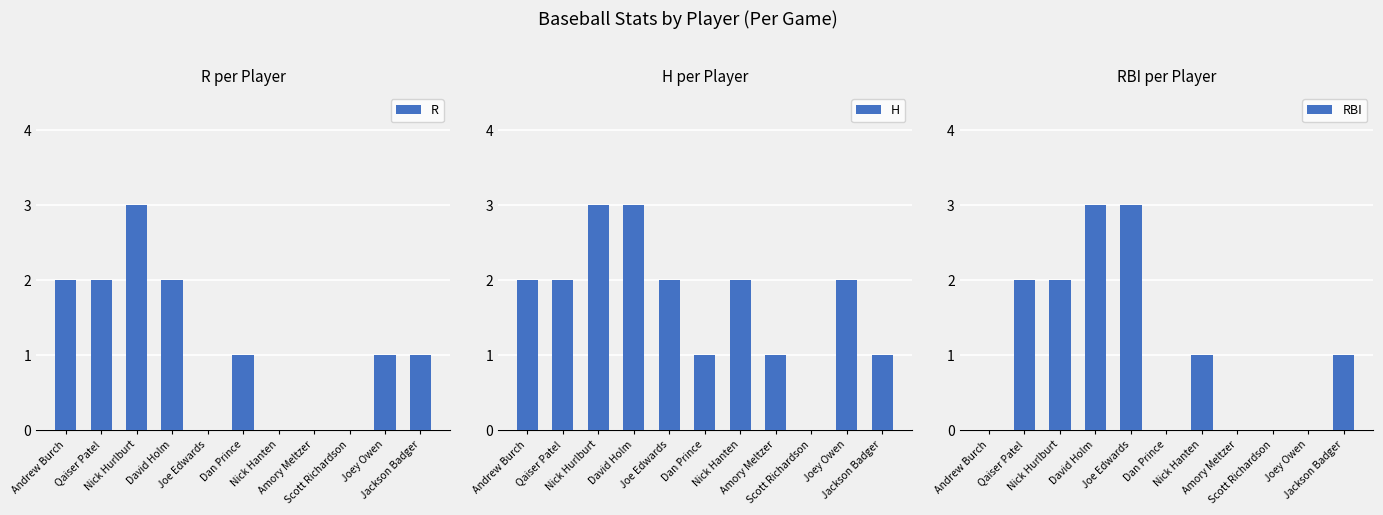

How many data points in RBI are less than 1?

5